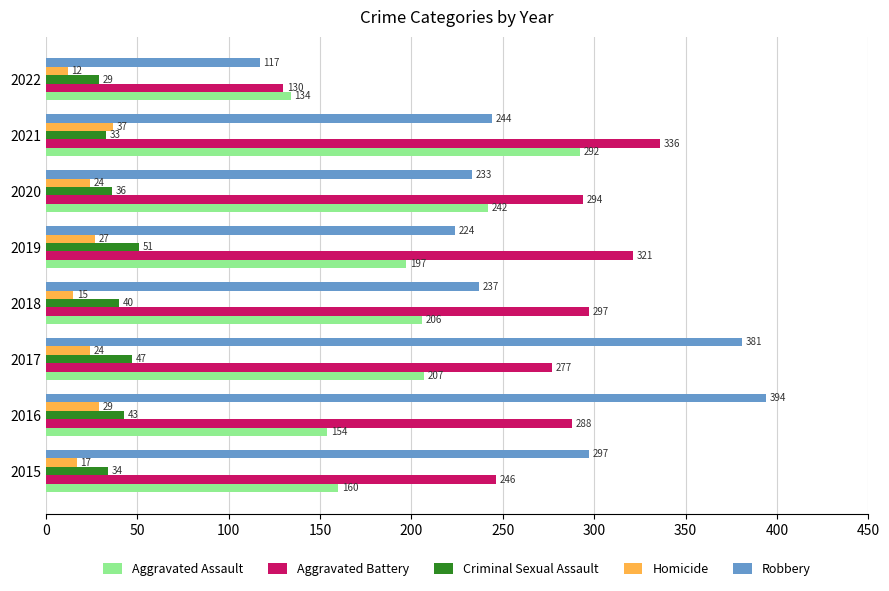

Between 2018 and 2022, which series saw the biggest shift?

Aggravated Battery